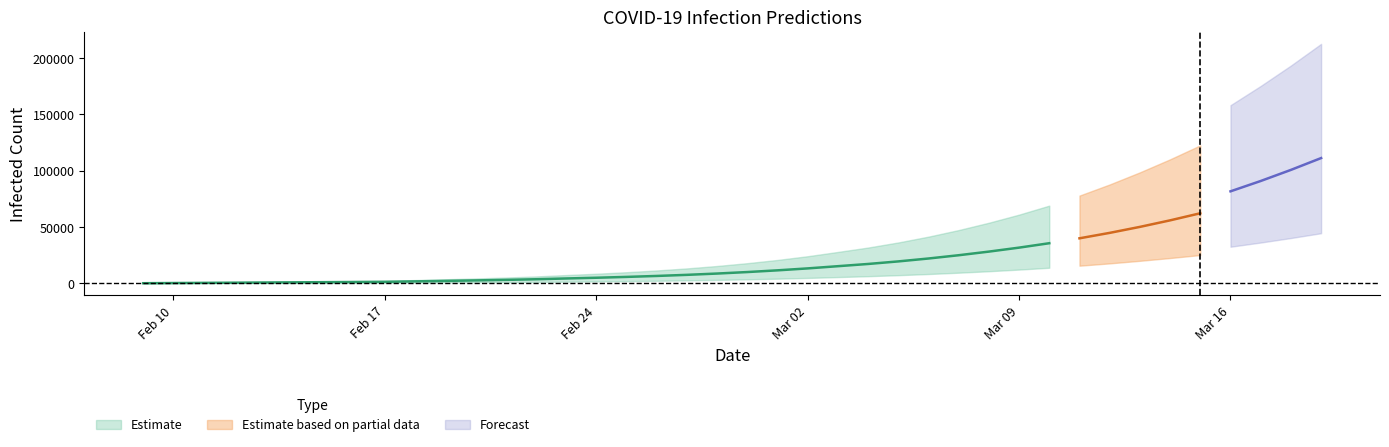

Does the chart have visible grid lines?

No